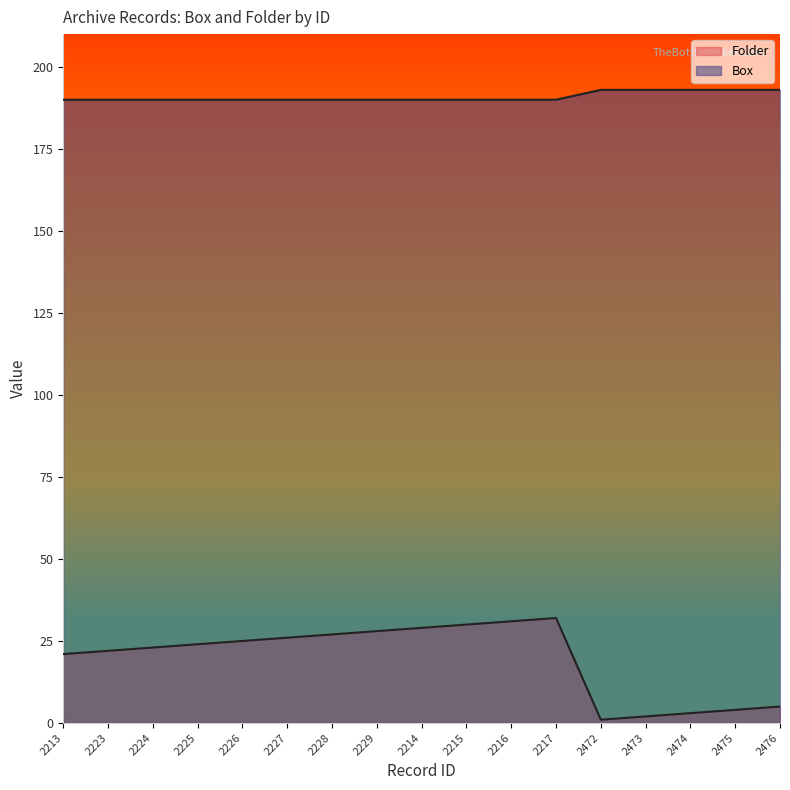

The Folder series shows 39 at 2224. True or false?

False